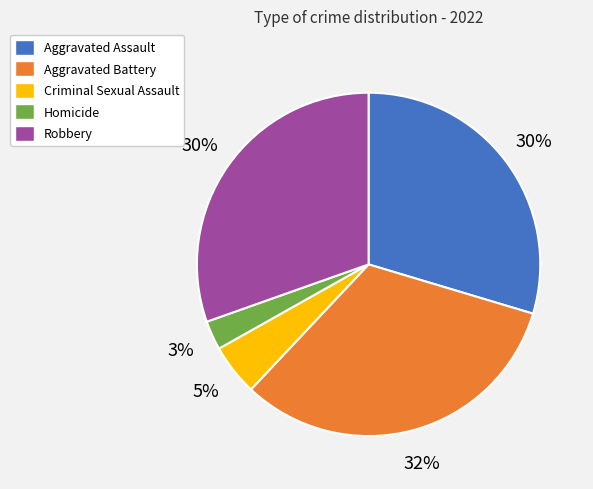

True or false: Homicide accounts for 13% of the total.

False